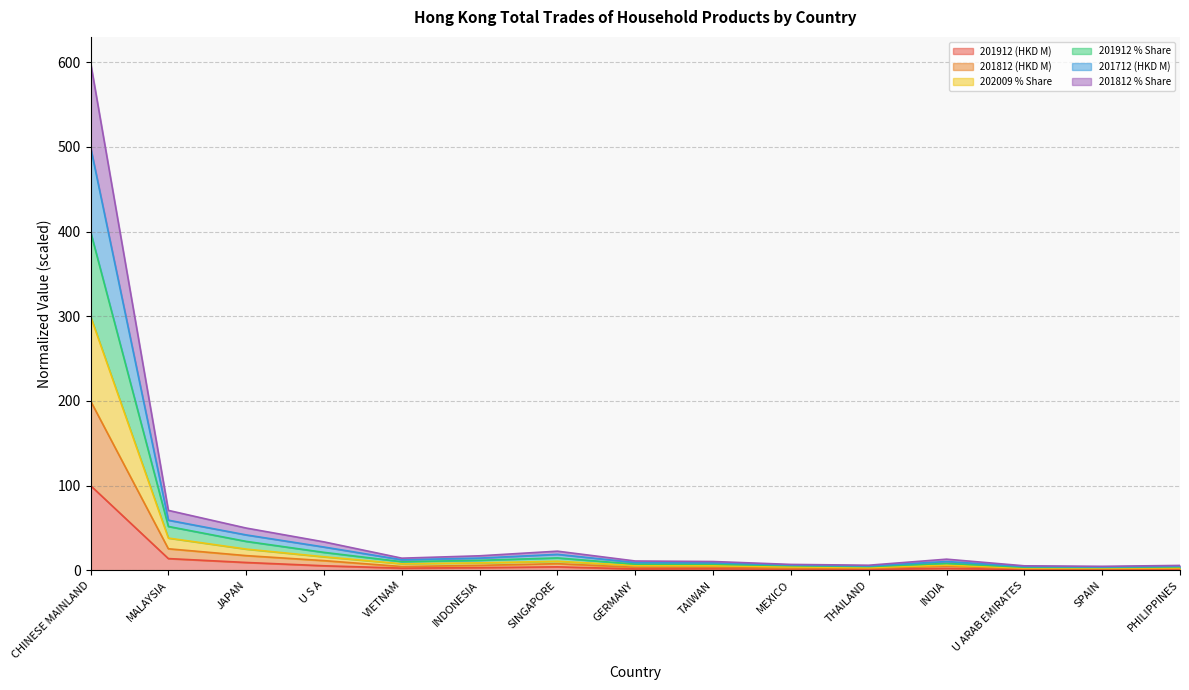

What is the value of the 201712 (HKD M) point at the 9th from the left?

8.7